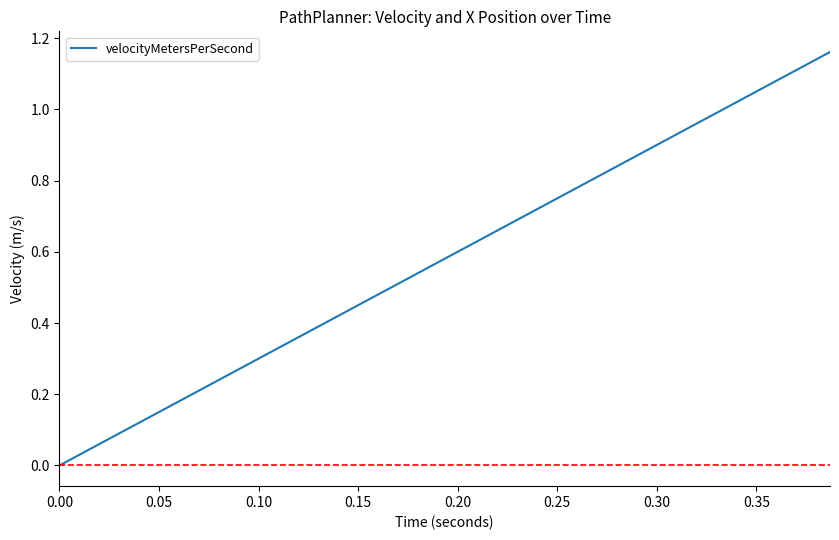

What is the label of the 5th point from the left?

0.20